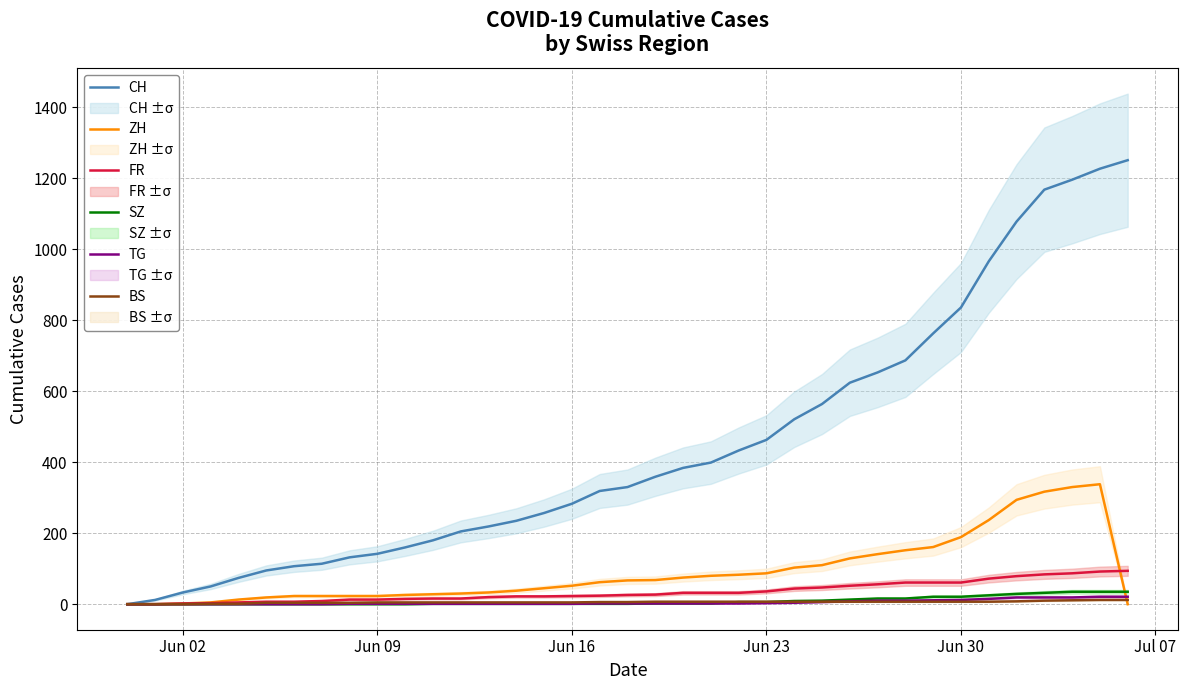

Which series changed the most between Jun 23 and 9?

CH